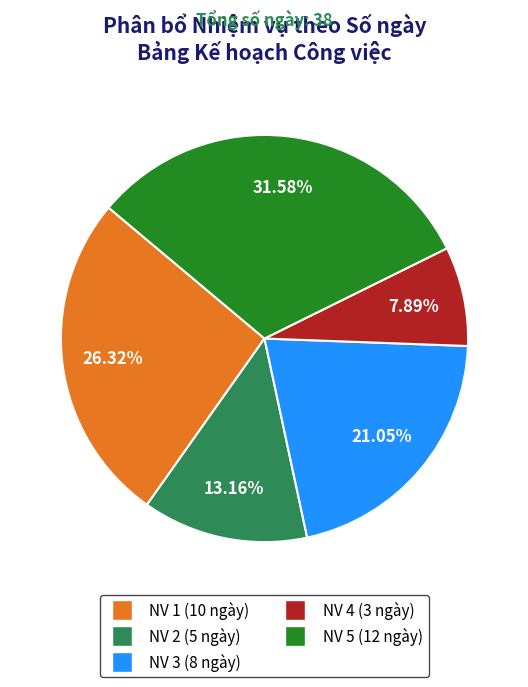

Approximately how many times larger is the value at NV 1 compared to NV 2?

2.0